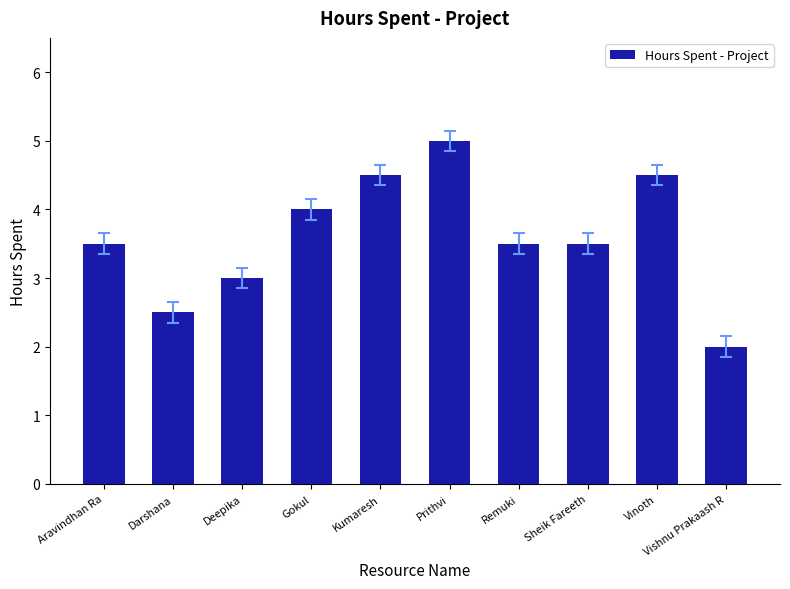

Which category has the lowest value across all series?

Vishnu Prakaash R